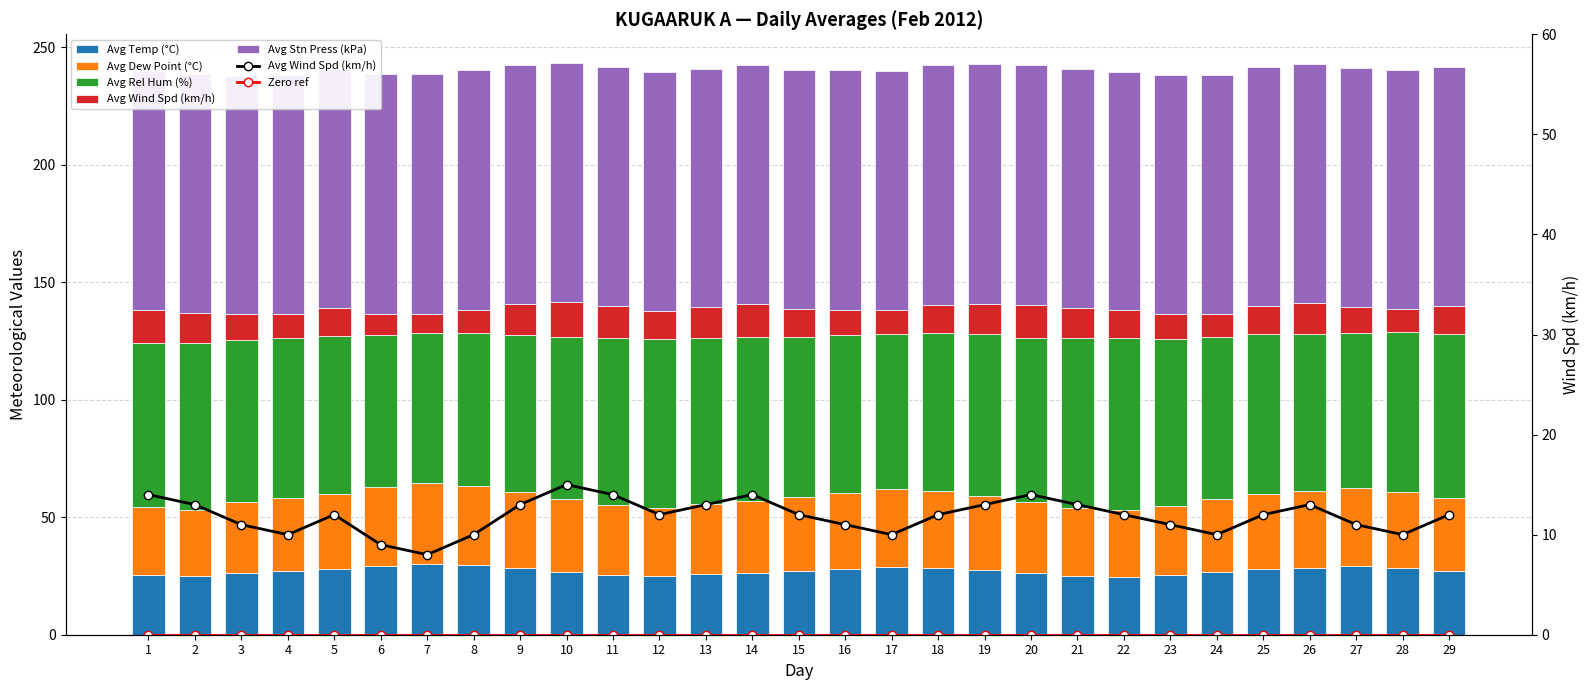

Rank the categories by Avg Temp (°C) value from highest to lowest.

7, 8, 6, 27, 17, 18, 26, 28, 9, 16, 5, 25, 19, 15, 4, 29, 24, 10, 14, 3, 20, 13, 11, 1, 23, 21, 12, 2, 22